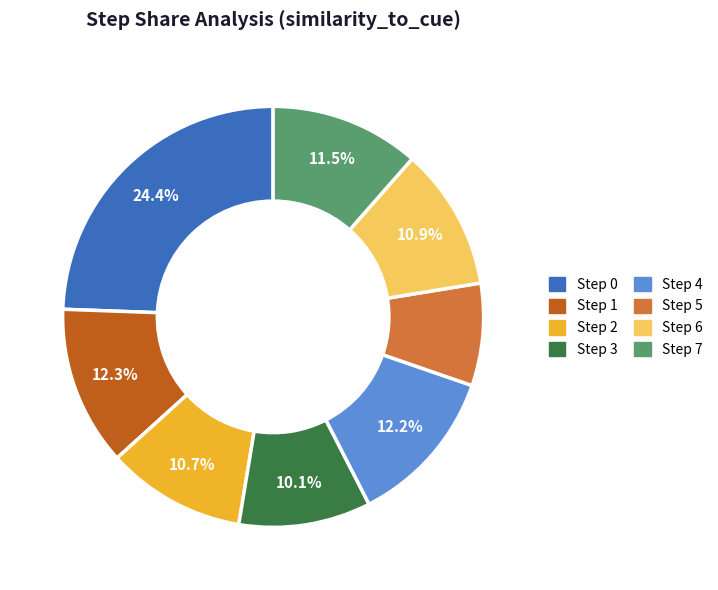

Between Step 5 and Step 6, which is larger?

Step 6